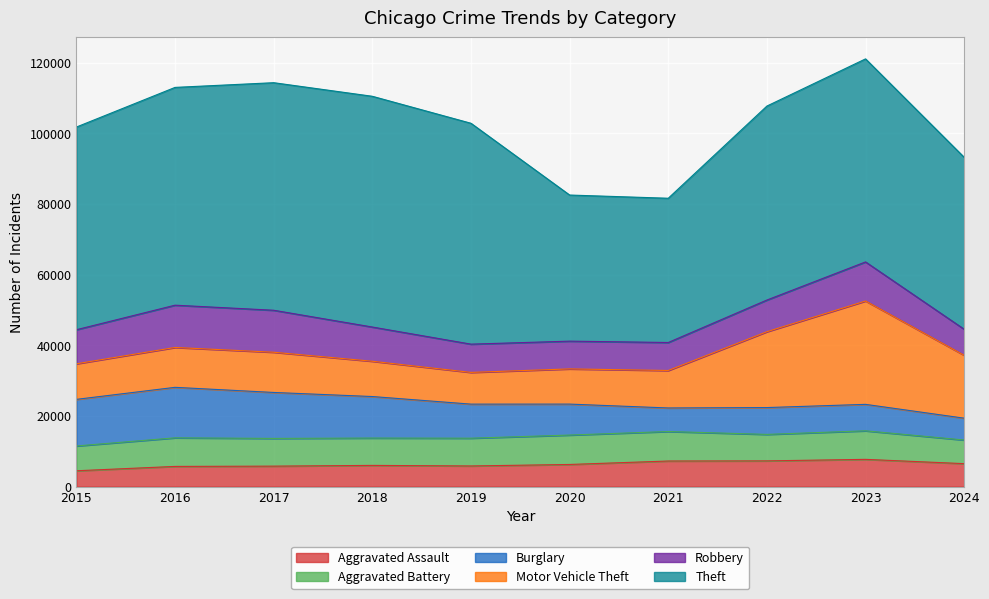

Which series has the largest total across all categories?

Theft